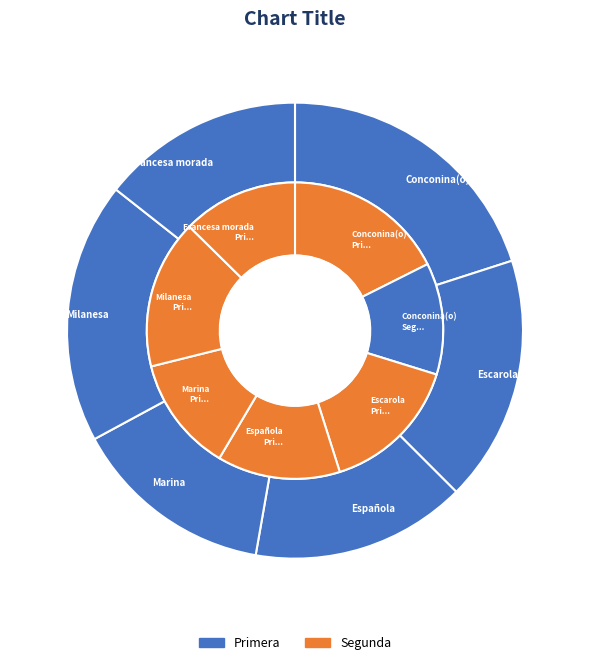

What is the largest slice in the pie chart?

Conconina(o)